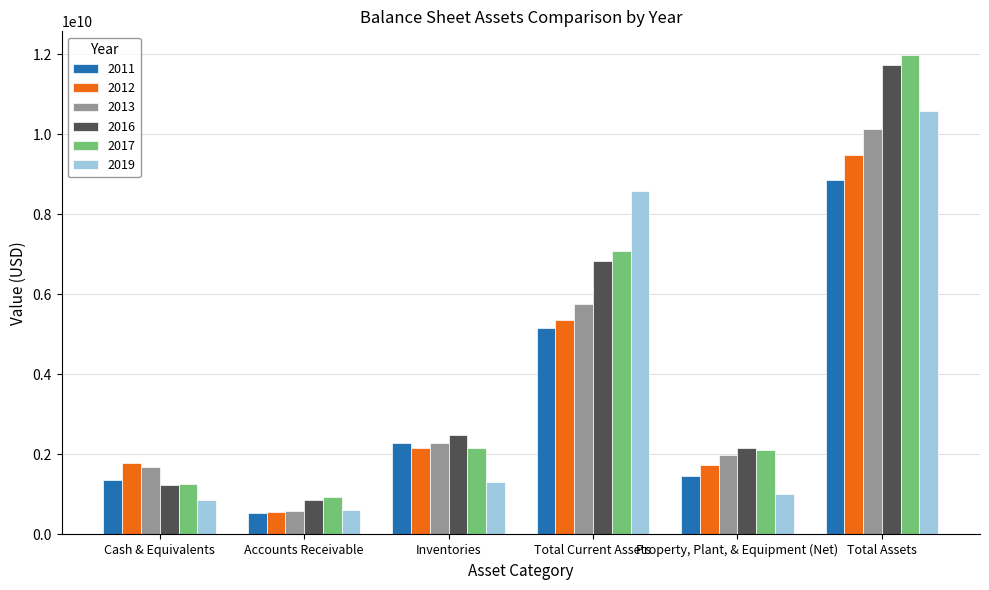

At how many categories does at least one series exceed 10393990980?

1